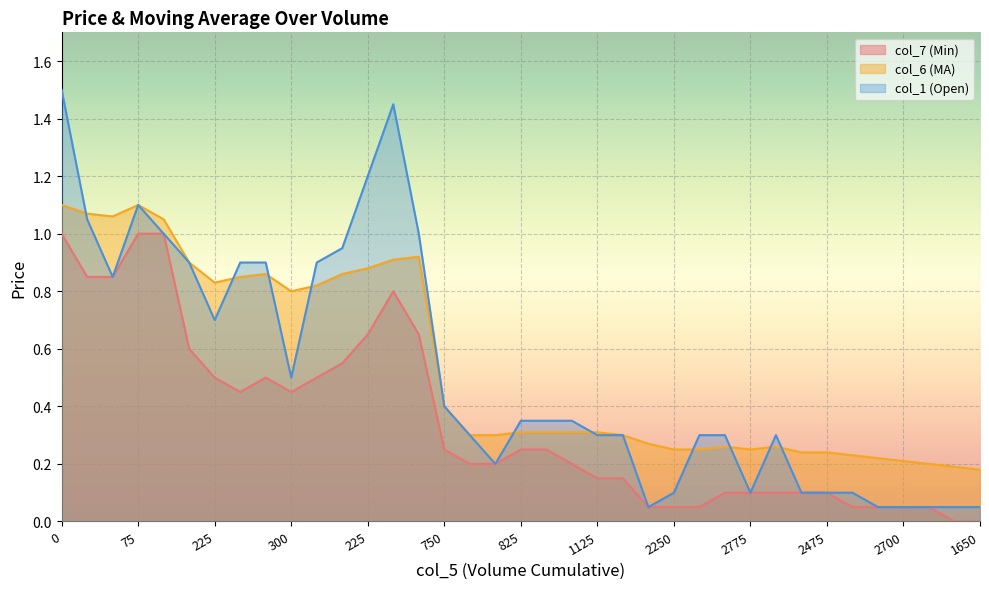

Which series has the largest total across all categories?

col_6 (MA)